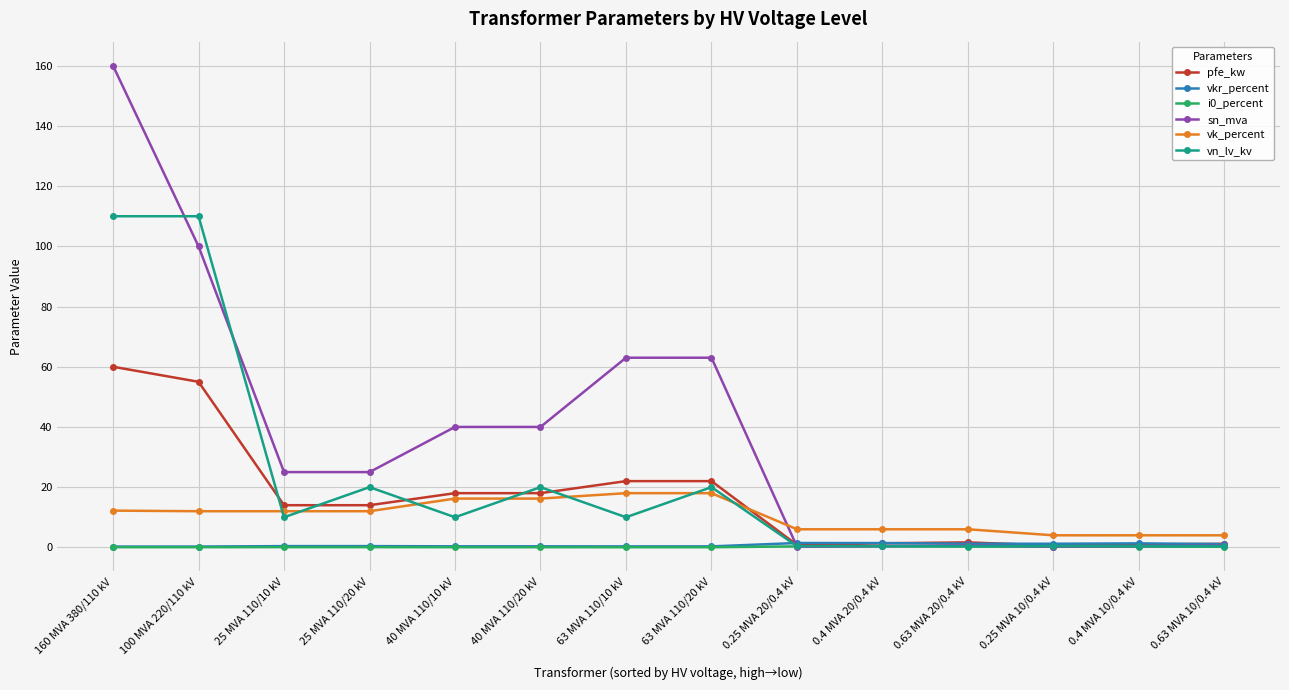

At which category is the sum across all series the highest?

160 MVA 380/110 kV